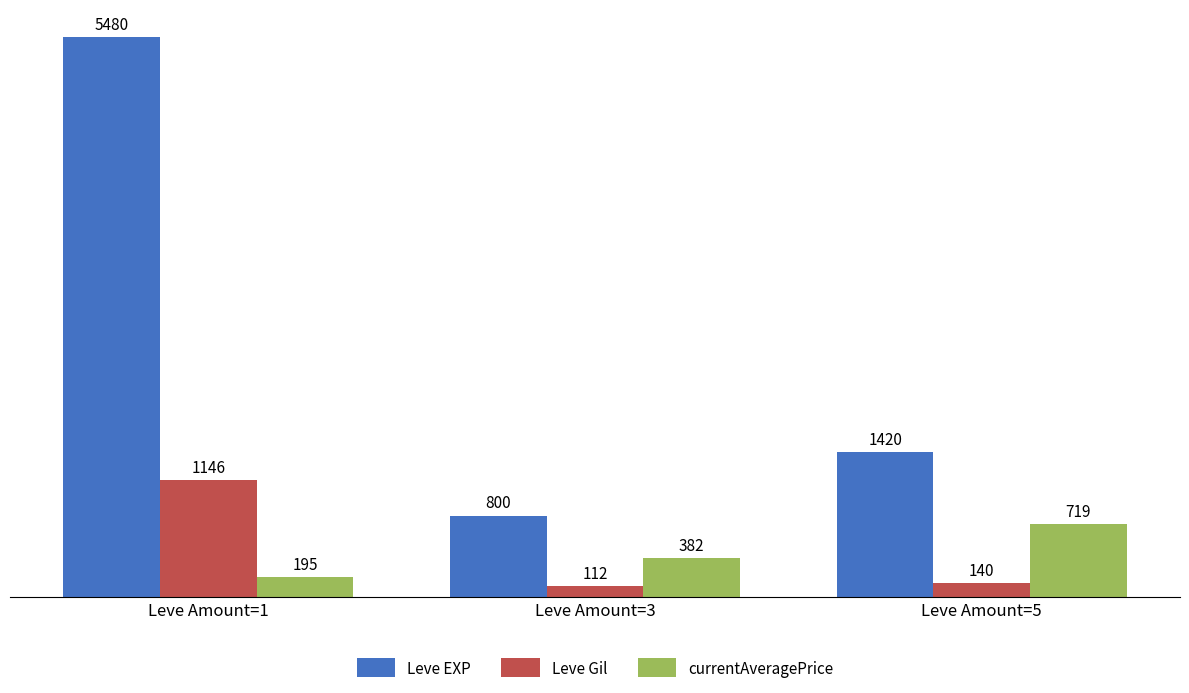

What are all the series names shown in the legend?

Leve EXP, Leve Gil, currentAveragePrice